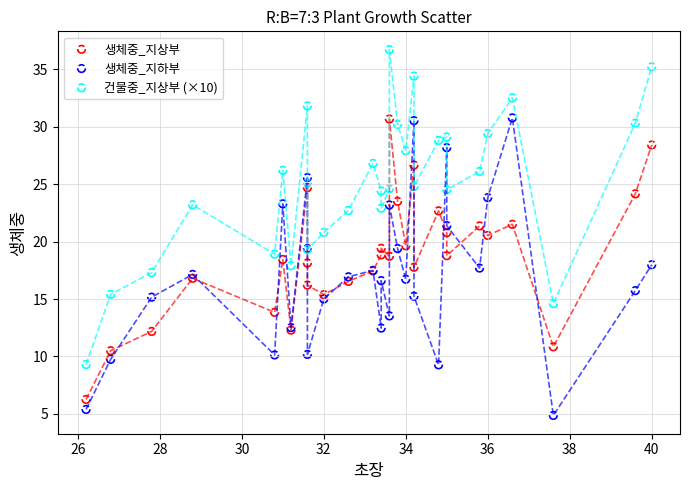

Which series reaches the maximum Y coordinate?

건물중_지상부 (×10)